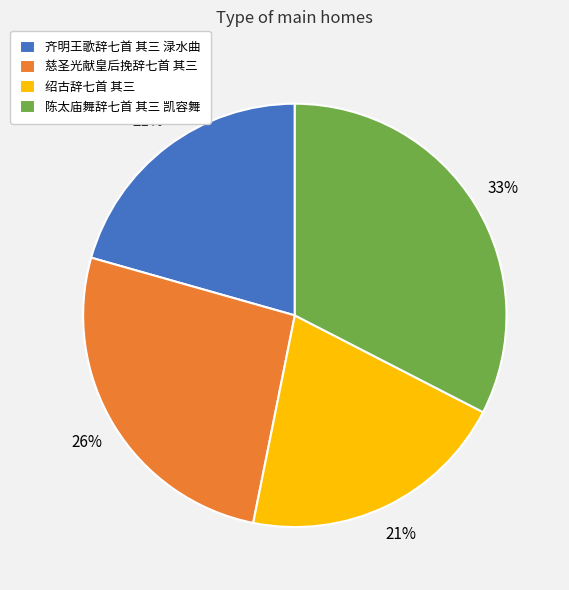

Combined, do 慈圣光献皇后挽辞七首 其三 and 齐明王歌辞七首 其三 渌水曲 account for over 50%?

No